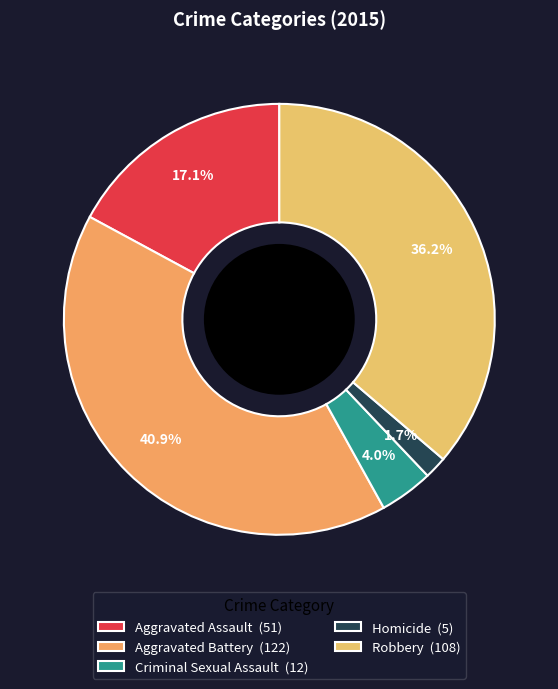

How much of the chart is everything except Criminal Sexual Assault?

96.0%